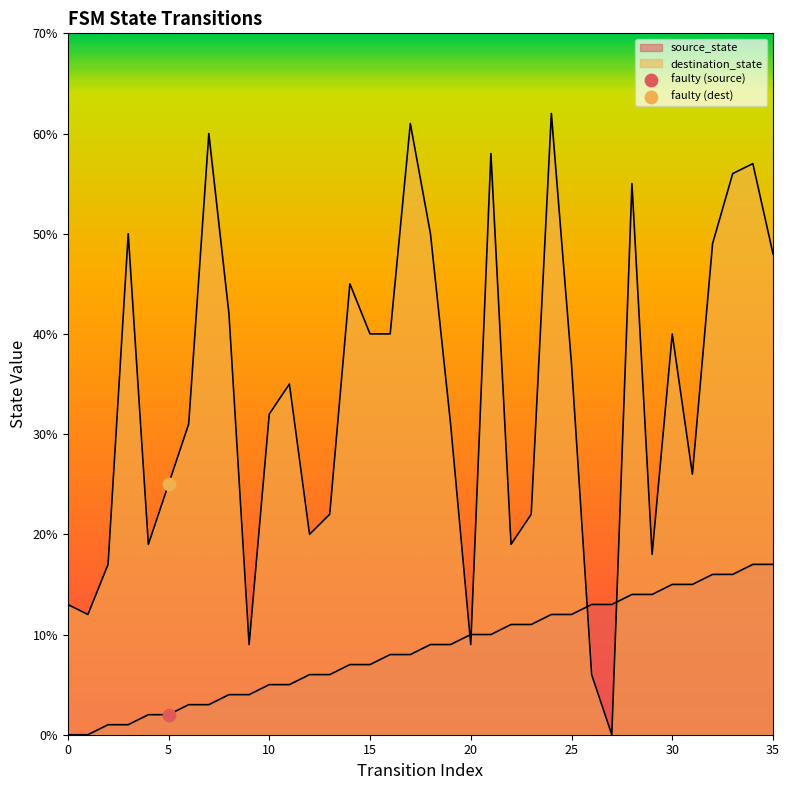

Which series contains the highest Y value?

destination_state